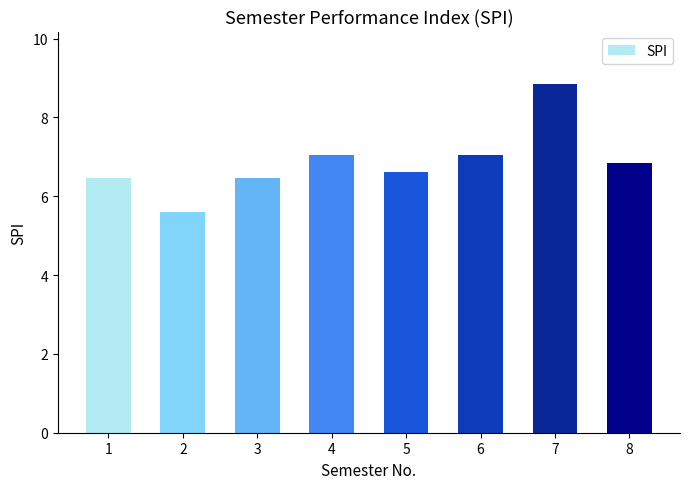

What is the value of the 2nd bar from the left?

5.6